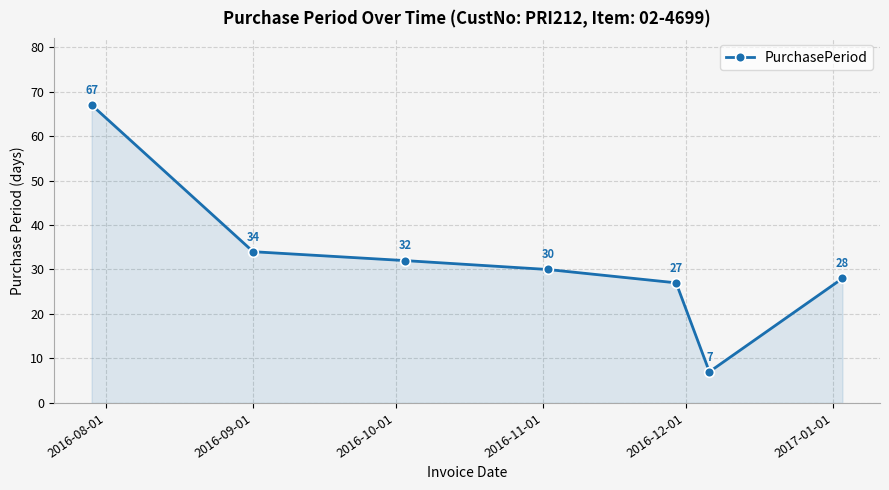

What is the minimum value shown in the chart?

7